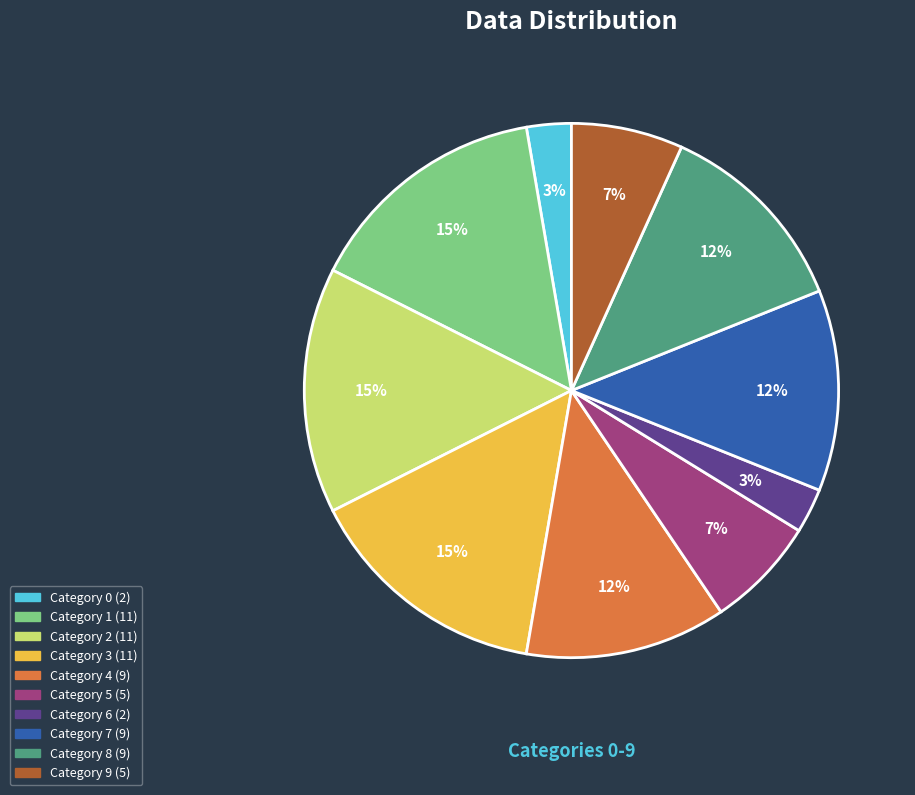

How many segments does this pie chart have?

10